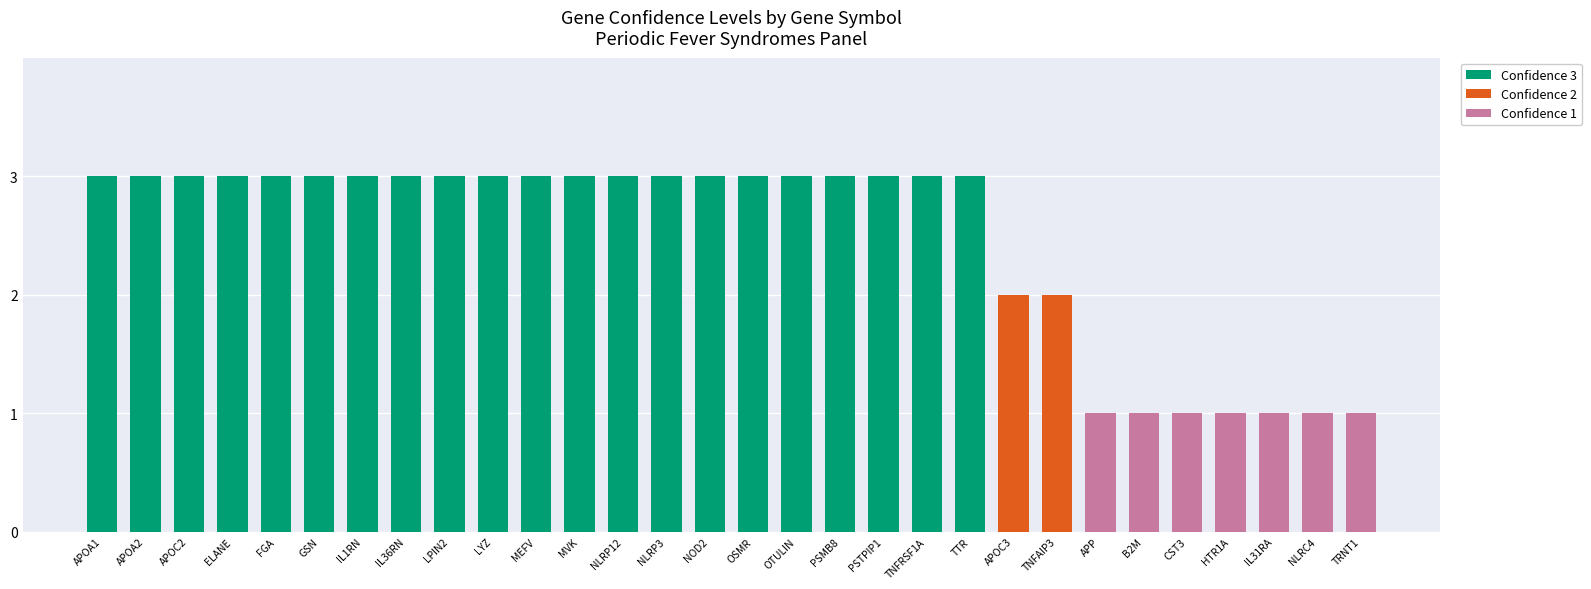

Are the bars grouped side by side (vs. stacked)?

No